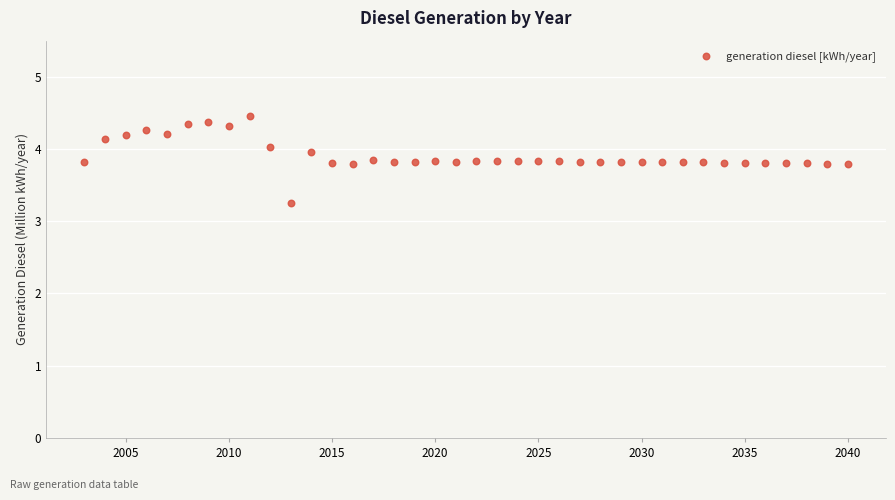

What Y value in the scatter plot is closest to 3?

3.3